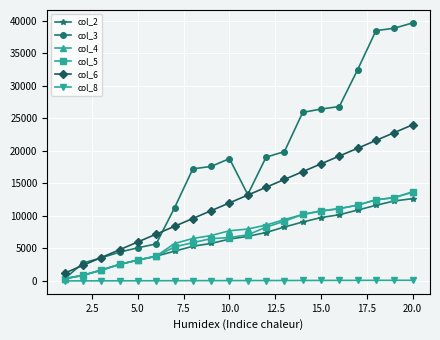

What is the minimum value for col_3?

343.8